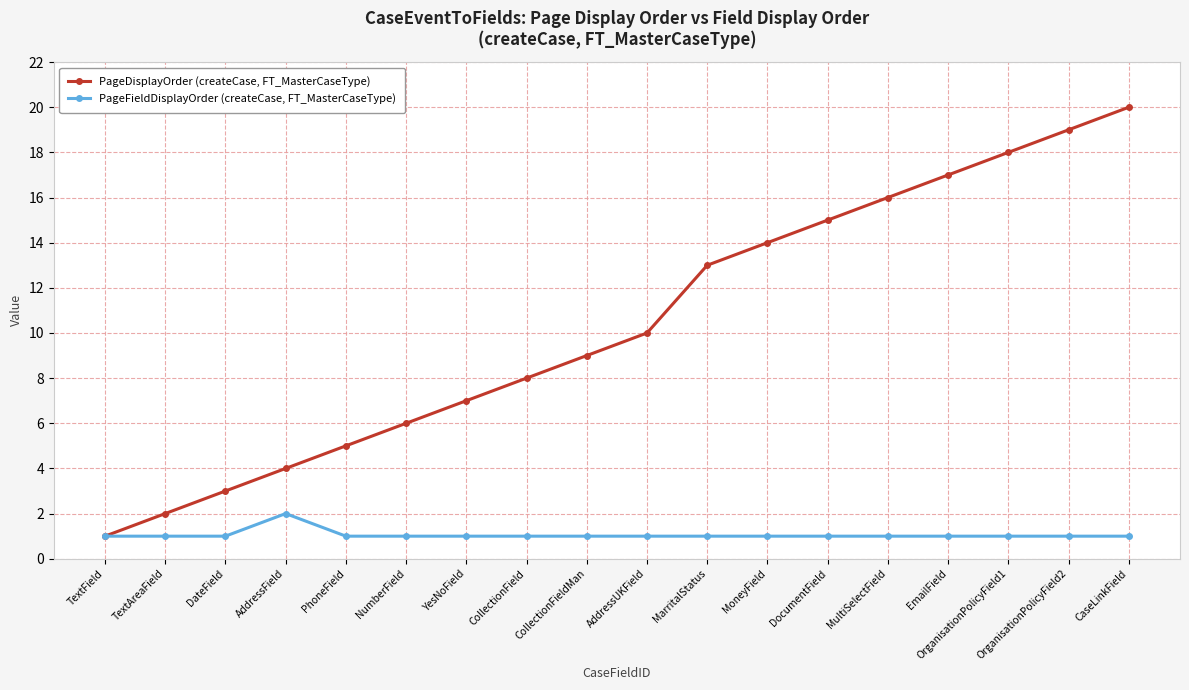

What is the average value of the PageFieldDisplayOrder (createCase, FT_MasterCaseType) series?

1